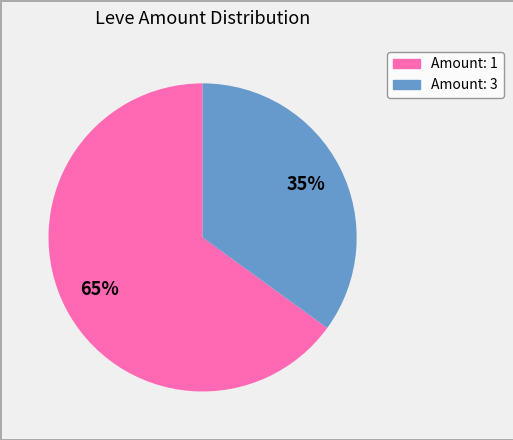

Count the number of slices in the pie.

2